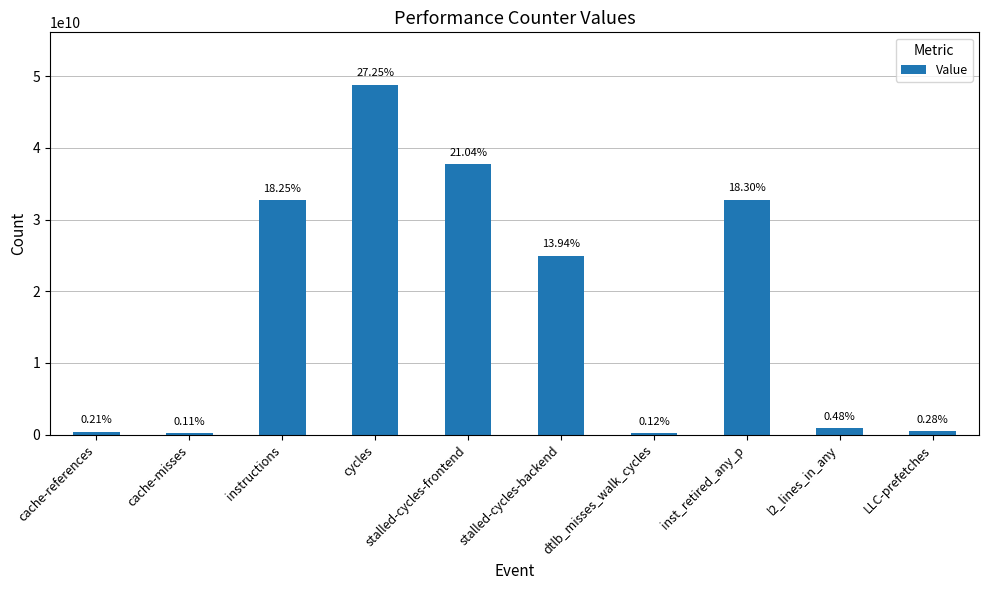

Does the chart contain any negative values?

No